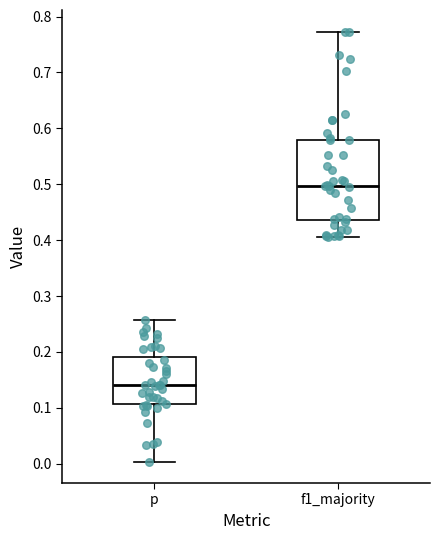

Which box has the highest median line?

f1_majority